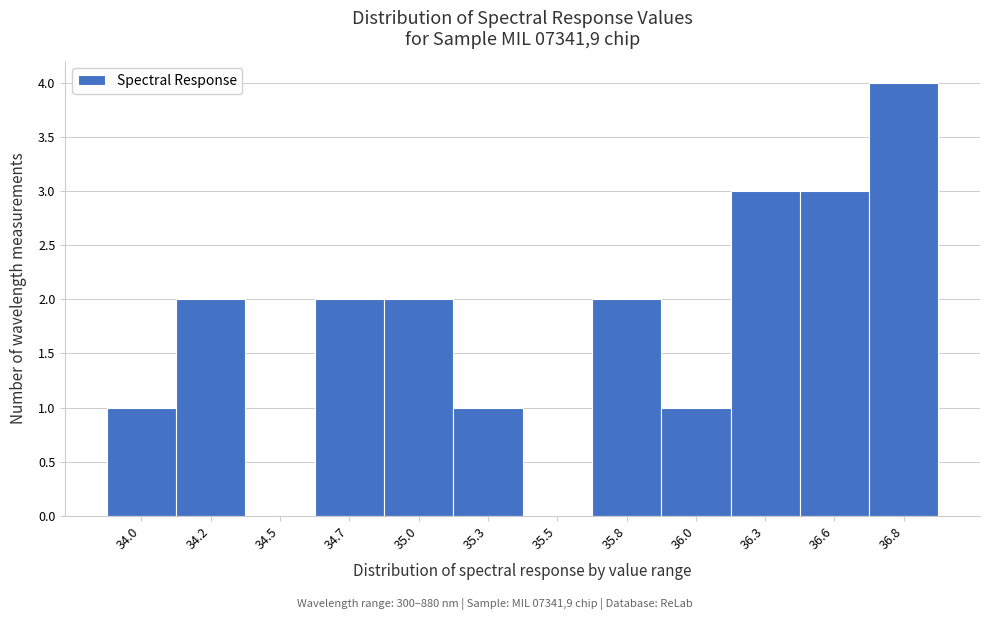

Reading left to right, what are all the values shown in this chart?

34.0=1	34.2=2	34.5=0	34.7=2	35.0=2	35.3=1	35.5=0	35.8=2	36.0=1	36.3=3	36.6=3	36.8=4